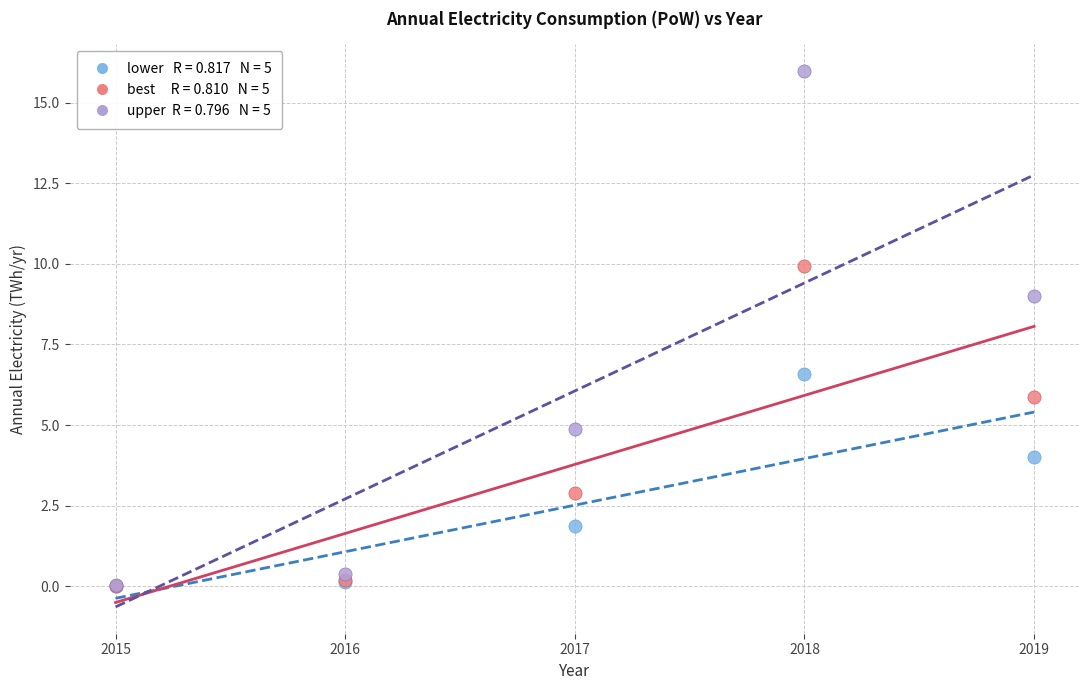

Across all series, what Y value is closest to 7?

6.6